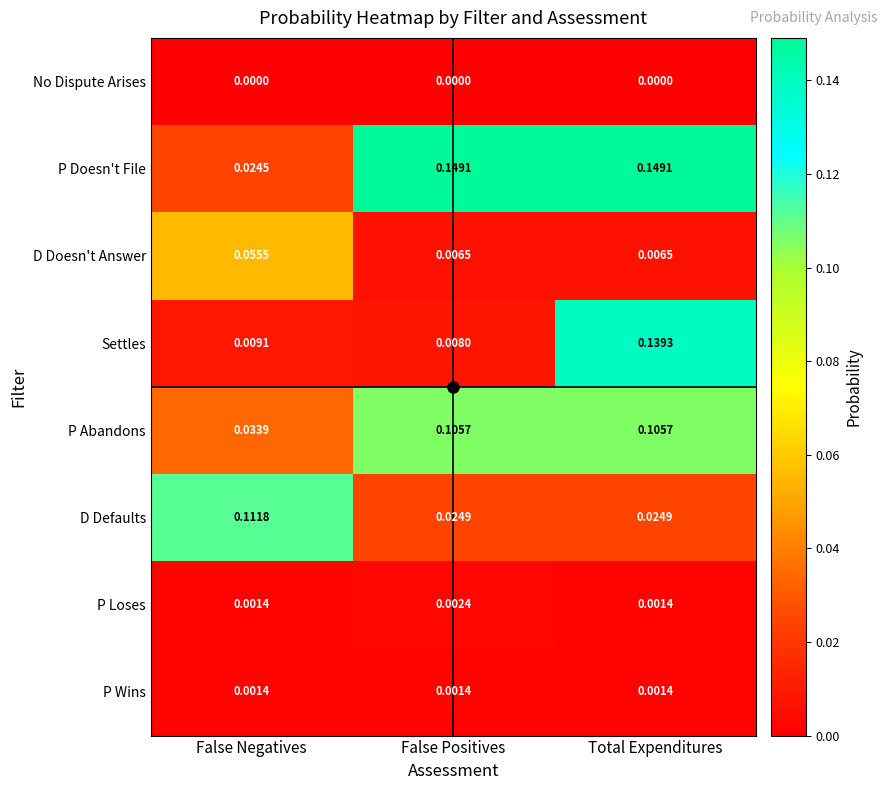

At which label does P Loses reach its peak?

False Positives